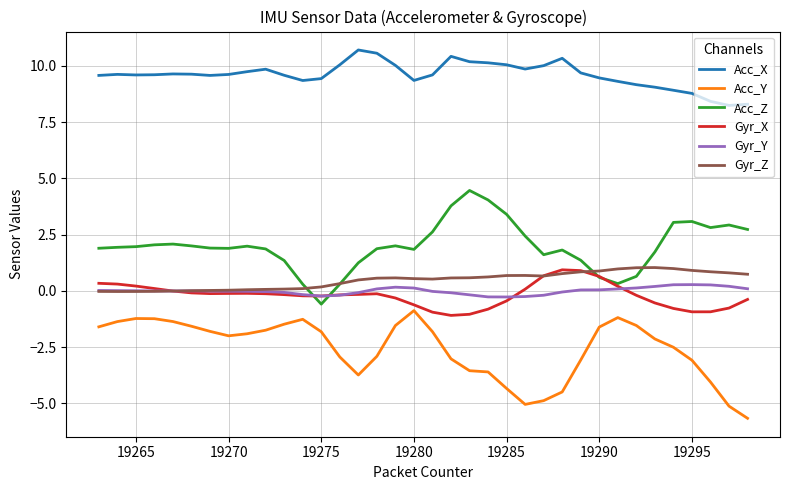

True or false: Acc_X and Gyr_Y cross at least once.

False